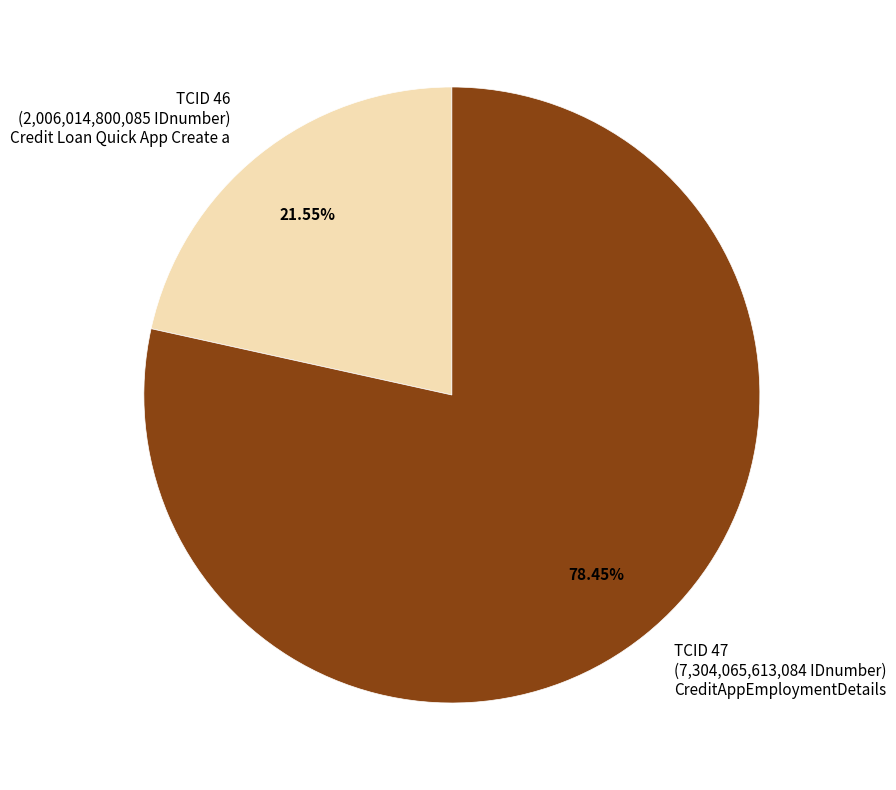

Do TCID 46 (2,006,014,800,085 IDnumber) Credit Loan Quick App Create a and TCID 47 (7,304,065,613,084 IDnumber) CreditAppEmploymentDetails together represent more than half of the pie?

Yes